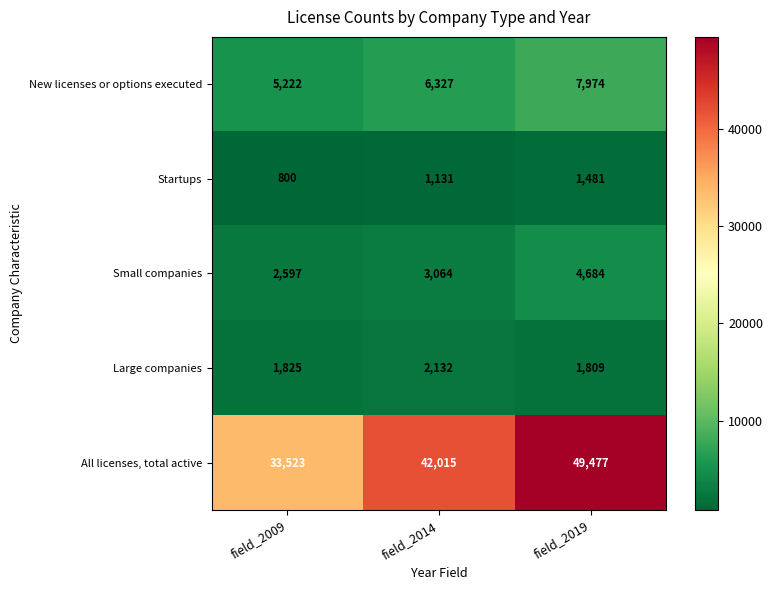

What is the difference between the Startups values at field_2014 and field_2019?

350